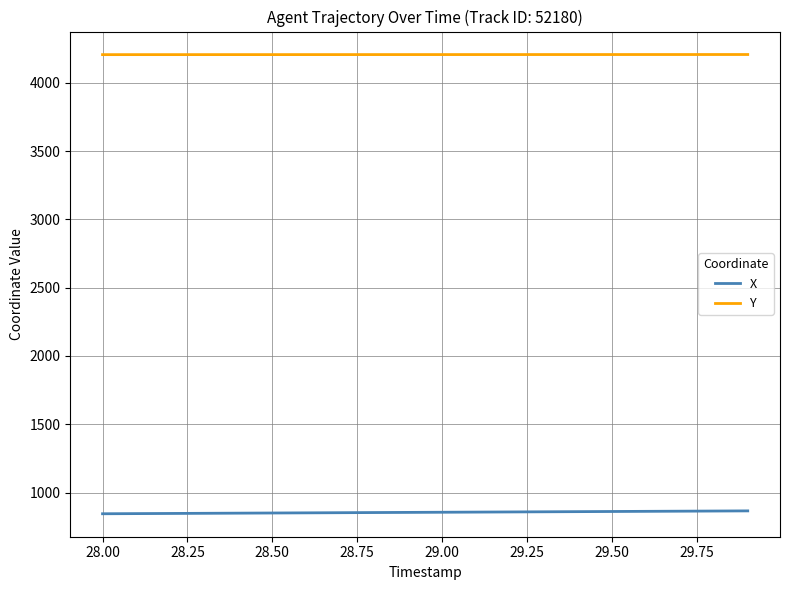

True or false: X and Y cross at least once.

False